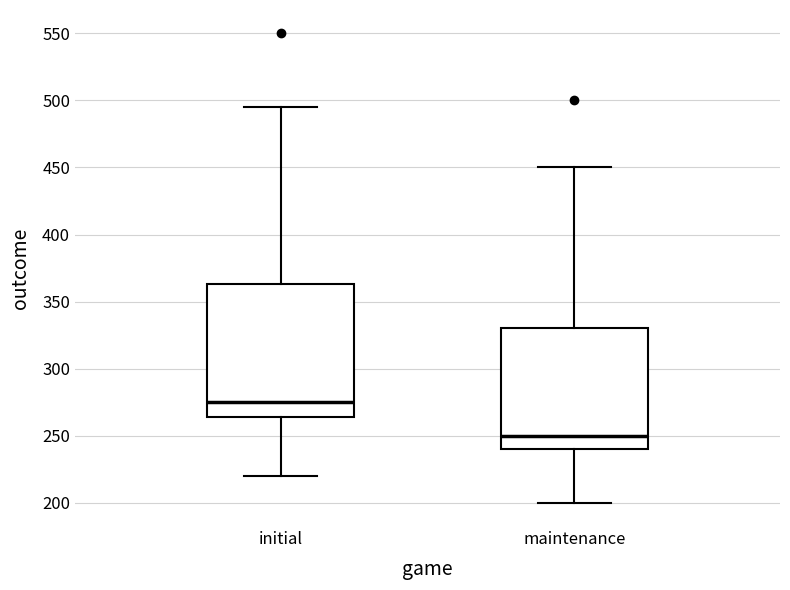

Reading left to right, transcribe this box plot: for each box, give where its median line is, the range the box spans, and where its two whiskers end, as read against the y-axis. The values are not printed on the chart, so give them approximately, as read against the axis.

initial: median 275, box 265 to 365, whiskers 220 to 495
maintenance: median 250, box 240 to 330, whiskers 200 to 450